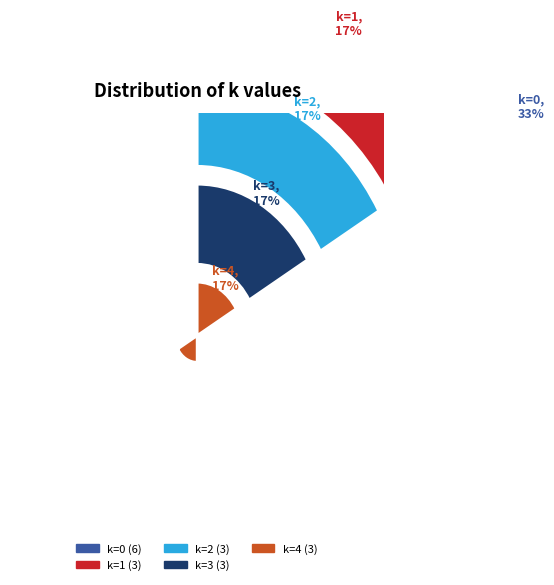

True or false: 4 accounts for 1% of the total.

False